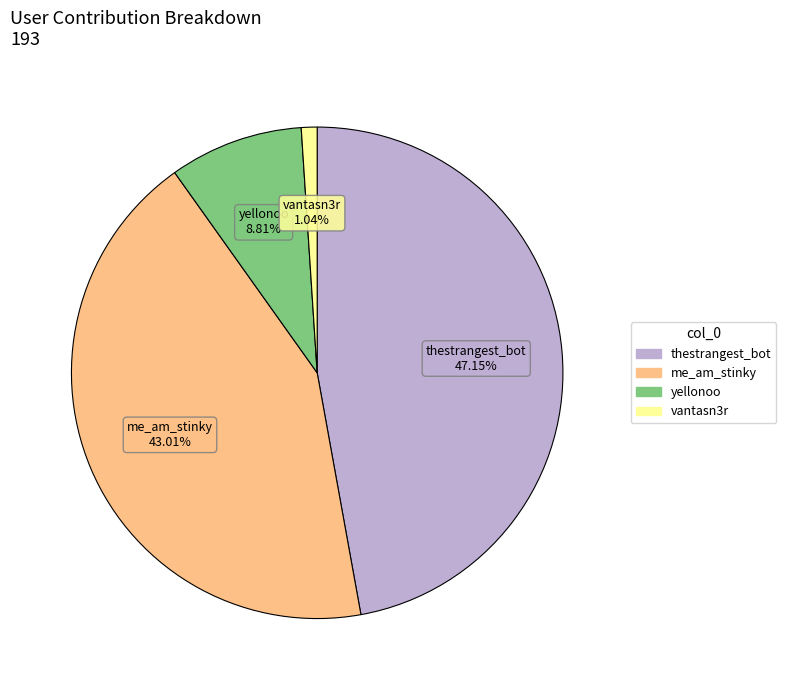

Does me_am_stinky account for over 50% of the chart?

No